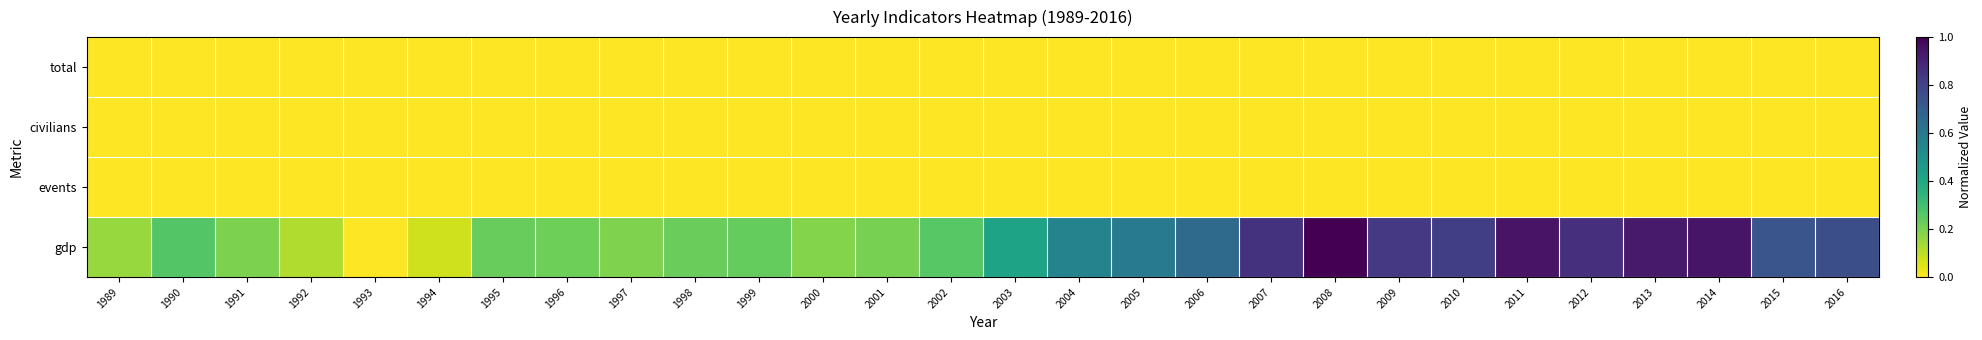

Reading left to right, list all the values displayed in this chart.

total: 1989=0.0	1990=0.0	1991=0.0	1992=0.0	1993=0.0	1994=0.0	1995=0.0	1996=0.0	1997=0.0	1998=0.0	1999=0.0	2000=0.0	2001=0.0	2002=0.0	2003=0.0	2004=0.0	2005=0.0	2006=0.0	2007=0.0	2008=0.0	2009=0.0	2010=0.0	2011=0.0	2012=0.0	2013=0.0	2014=0.0	2015=0.0	2016=0.0
civilians: 1989=0.0	1990=0.0	1991=0.0	1992=0.0	1993=0.0	1994=0.0	1995=0.0	1996=0.0	1997=0.0	1998=0.0	1999=0.0	2000=0.0	2001=0.0	2002=0.0	2003=0.0	2004=0.0	2005=0.0	2006=0.0	2007=0.0	2008=0.0	2009=0.0	2010=0.0	2011=0.0	2012=0.0	2013=0.0	2014=0.0	2015=0.0	2016=0.0
events: 1989=0.0	1990=0.0	1991=0.0	1992=0.0	1993=0.0	1994=0.0	1995=0.0	1996=0.0	1997=0.0	1998=0.0	1999=0.0	2000=0.0	2001=0.0	2002=0.0	2003=0.0	2004=0.0	2005=0.0	2006=0.0	2007=0.0	2008=0.0	2009=0.0	2010=0.0	2011=0.0	2012=0.0	2013=0.0	2014=0.0	2015=0.0	2016=0.0
gdp: 1989=0.2	1990=0.3	1991=0.2	1992=0.1	1993=0.0	1994=0.1	1995=0.2	1996=0.2	1997=0.2	1998=0.2	1999=0.2	2000=0.2	2001=0.2	2002=0.3	2003=0.4	2004=0.6	2005=0.6	2006=0.7	2007=0.9	2008=1.0	2009=0.8	2010=0.8	2011=0.9	2012=0.9	2013=0.9	2014=0.9	2015=0.7	2016=0.8